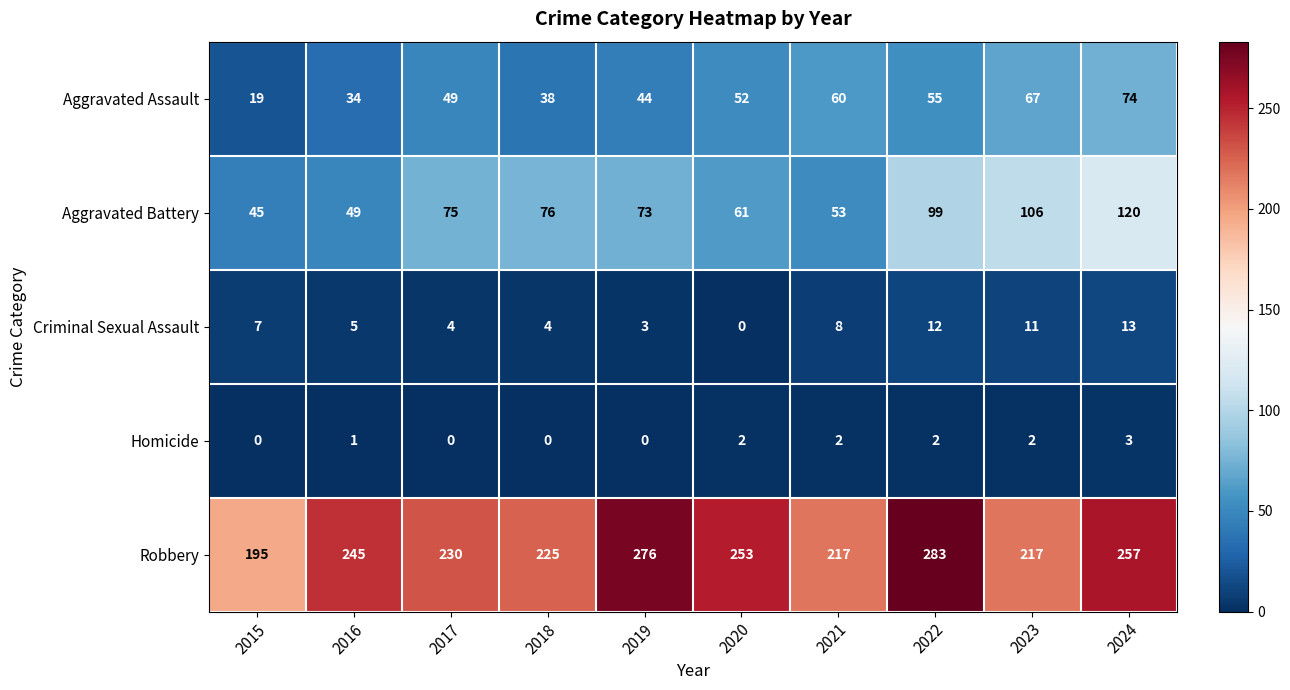

How many categories are shown in the chart?

10